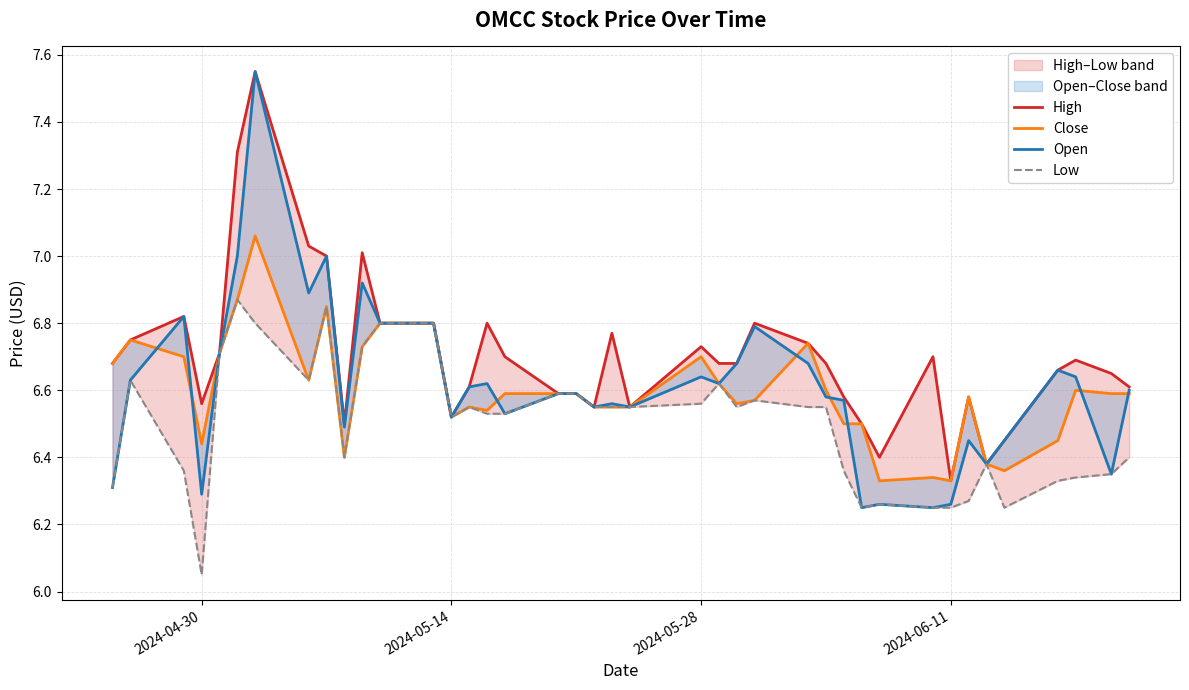

True or false: Low and Close cross at least once.

False